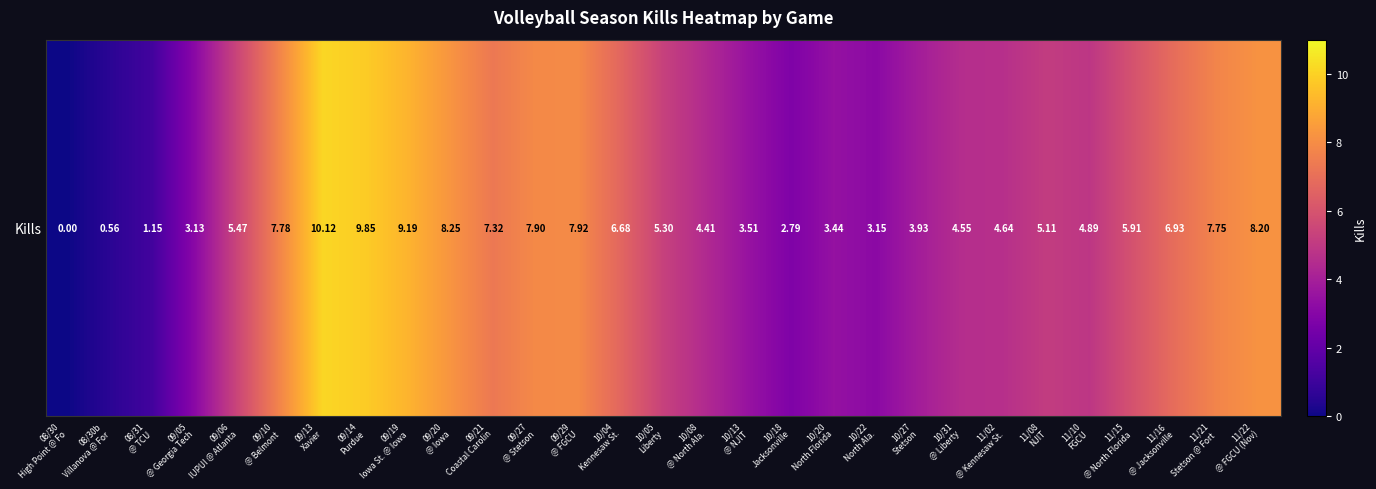

Between 10/27
Stetson and 09/05
@ Georgia Tech, which is larger?

10/27
Stetson